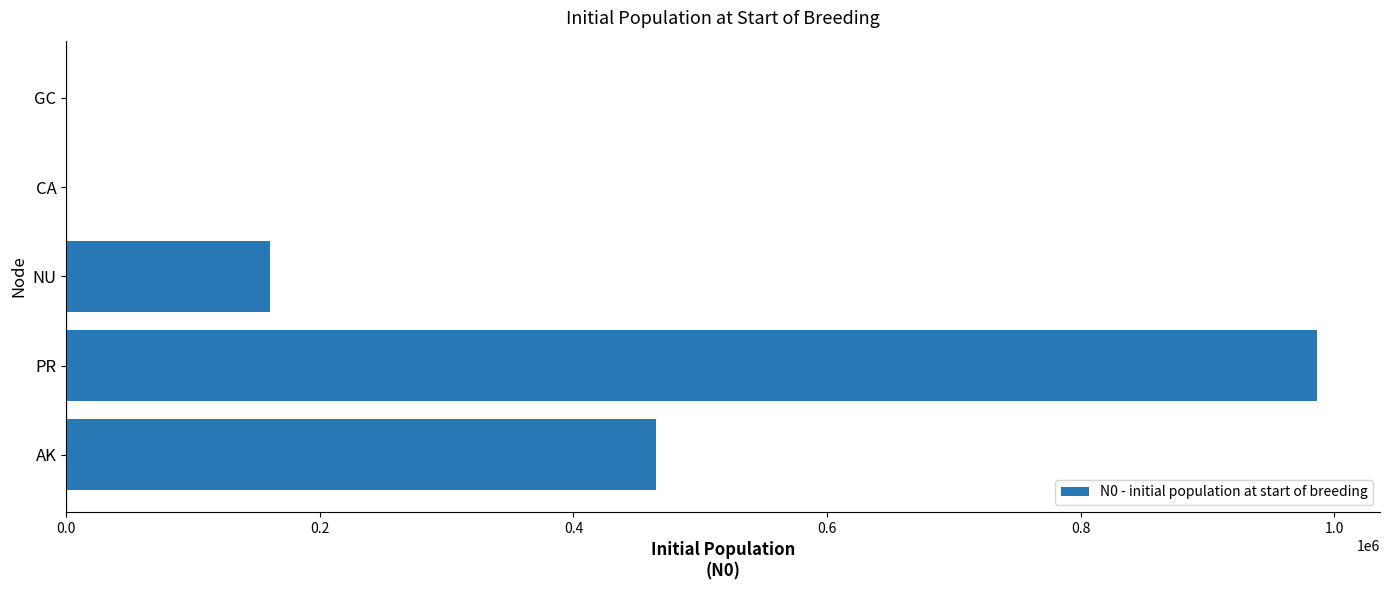

At which category does the chart reach its peak across all series?

PR